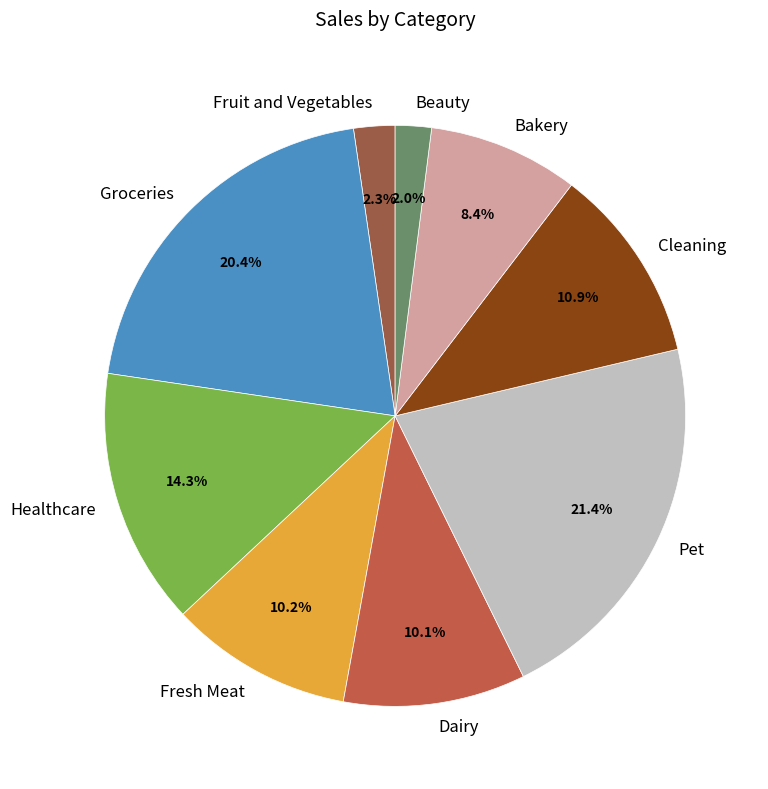

Count the number of slices in the pie.

9